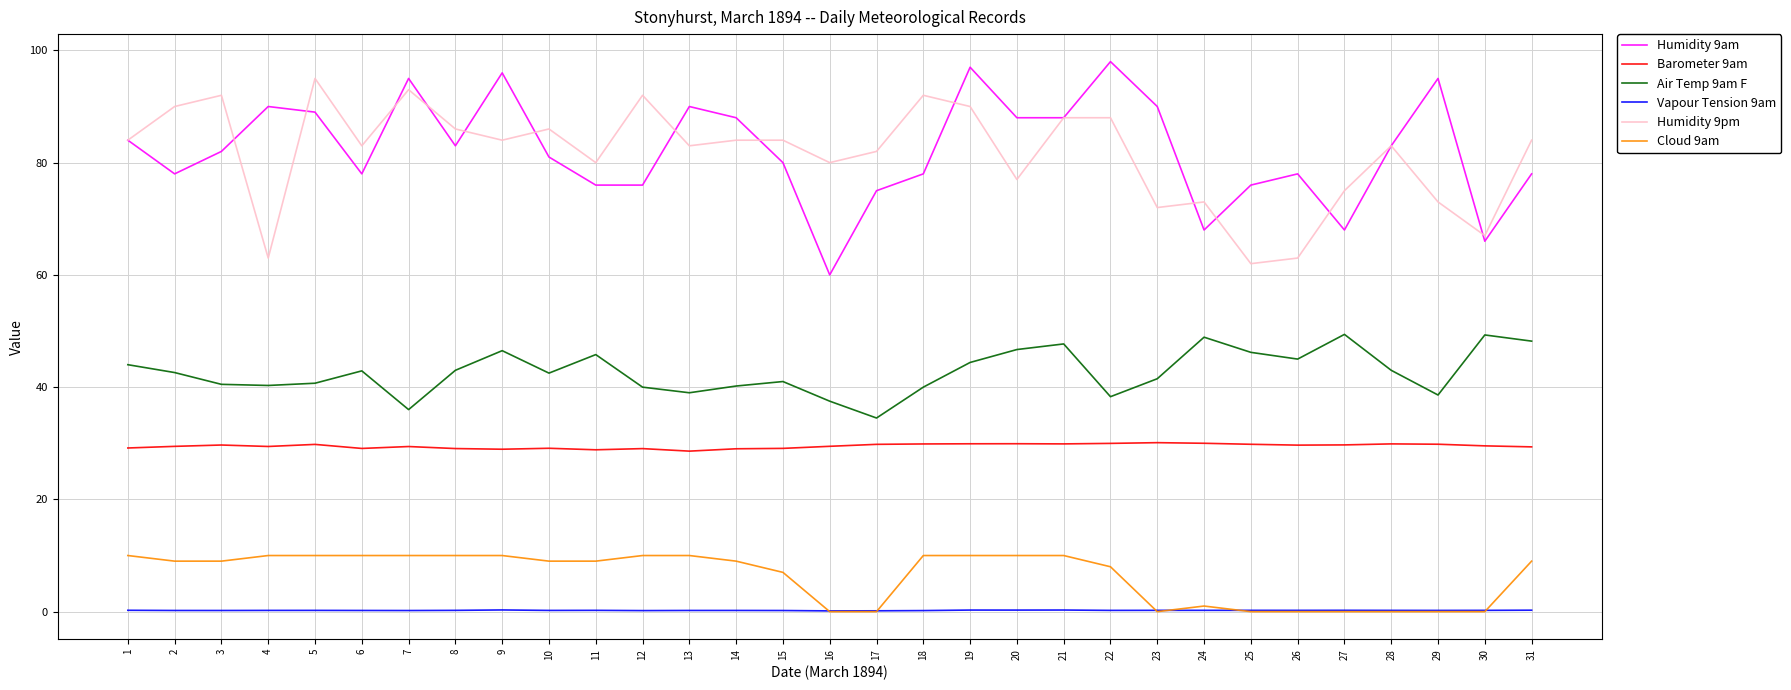

What is the greatest value displayed?

98.0